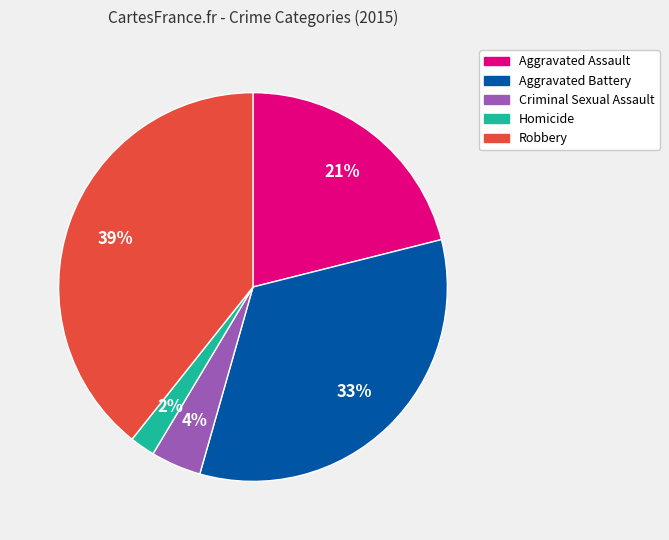

Between Criminal Sexual Assault and Robbery, which is larger?

Robbery